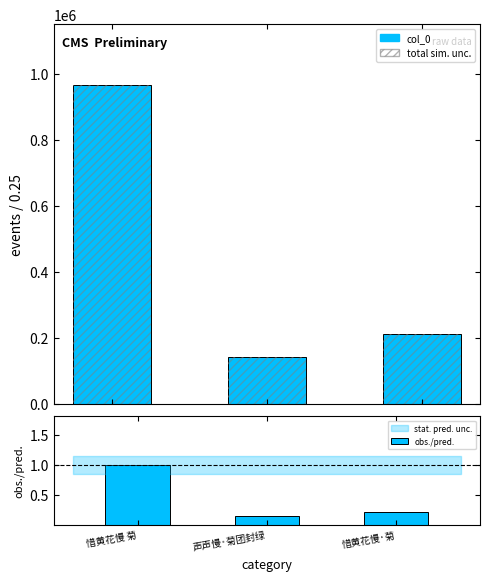

What are all the series names shown in the legend?

col_0, obs./pred.